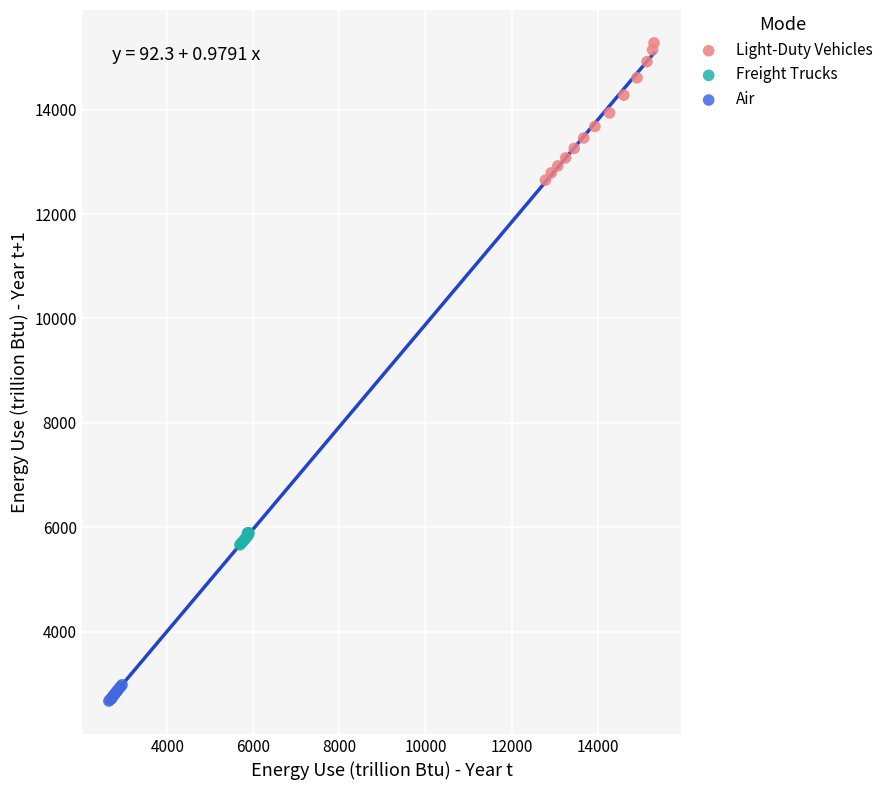

Which series contains the highest Y value?

Light-Duty Vehicles